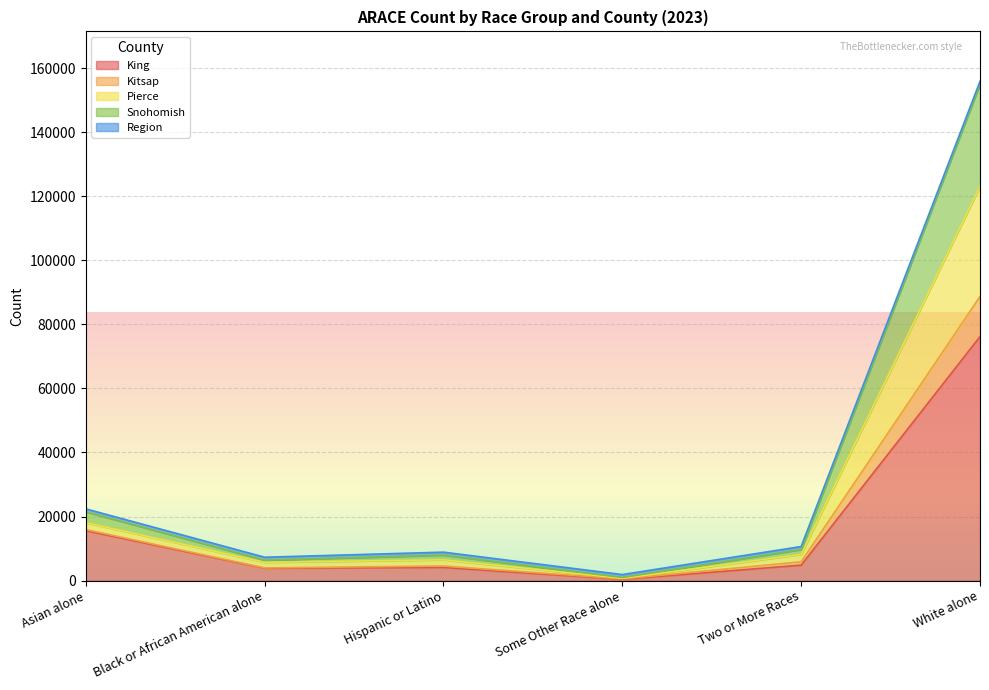

At which label does King reach its minimum?

Some Other Race alone